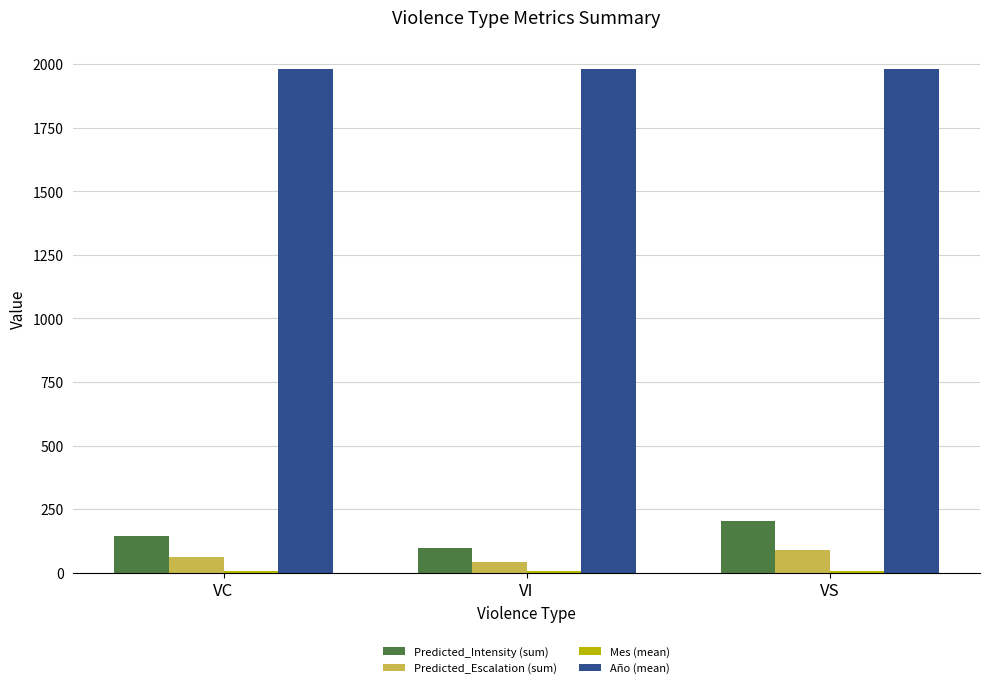

Which series changed the most between VI and VS?

Predicted_Intensity (sum)